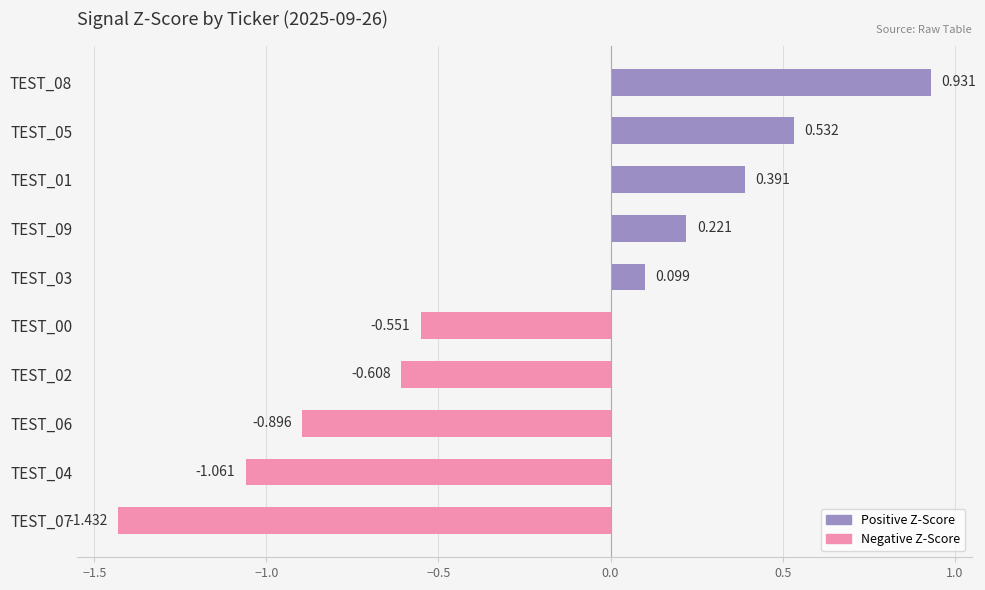

How many bars are there in total?

10